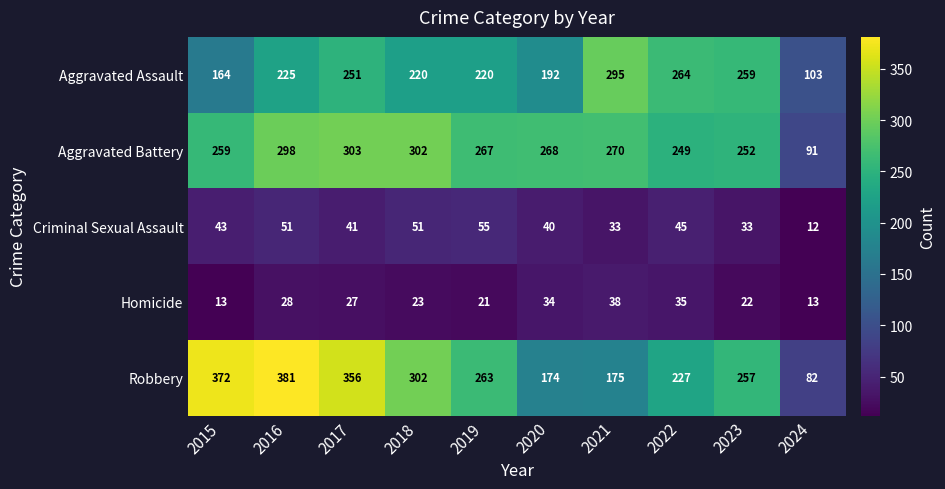

How many data points does each series have?

10